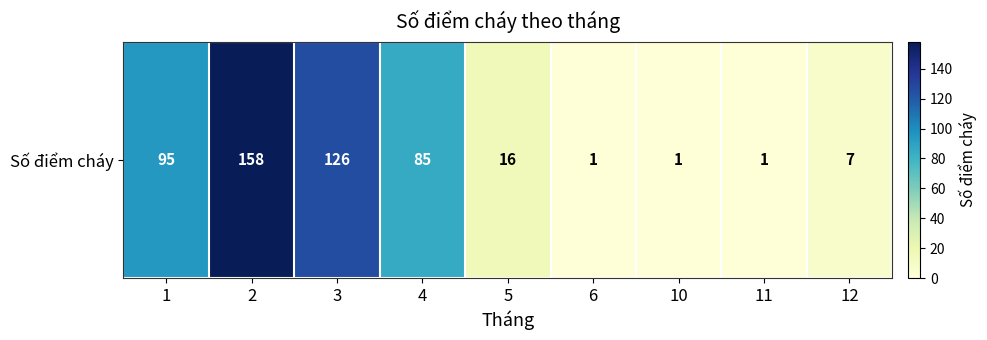

How many categories are shown in the chart?

9